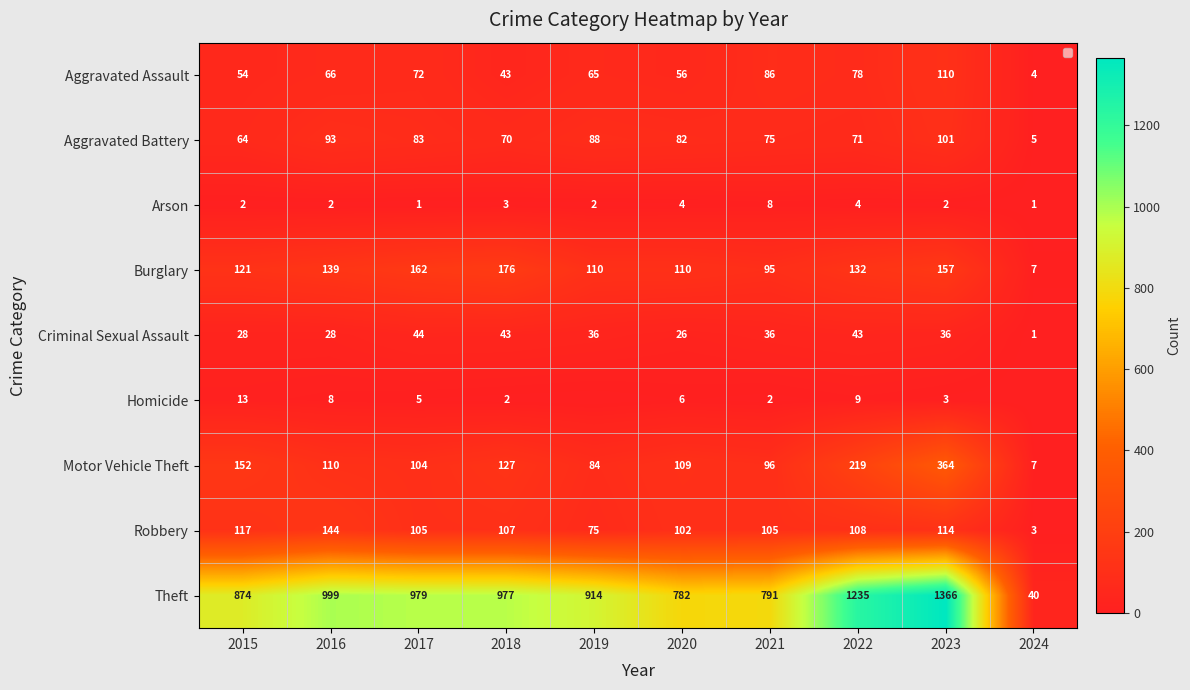

Which series changed the most between 2021 and 2022?

Theft